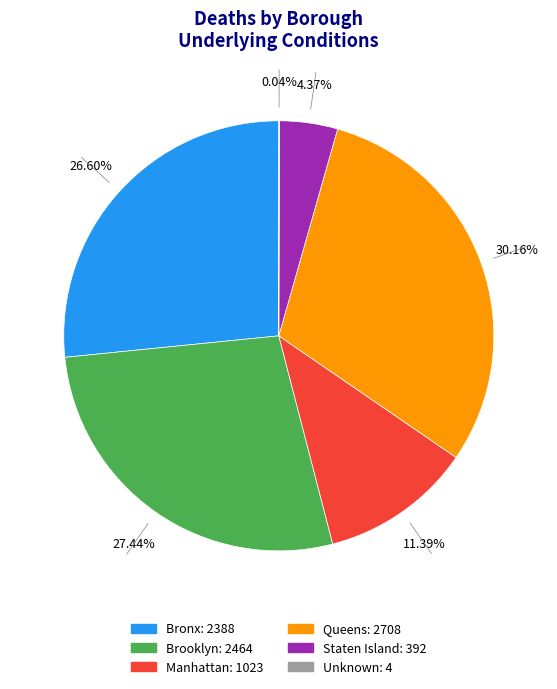

To the nearest percent, what is the difference between the largest and smallest slice percentages?

30%